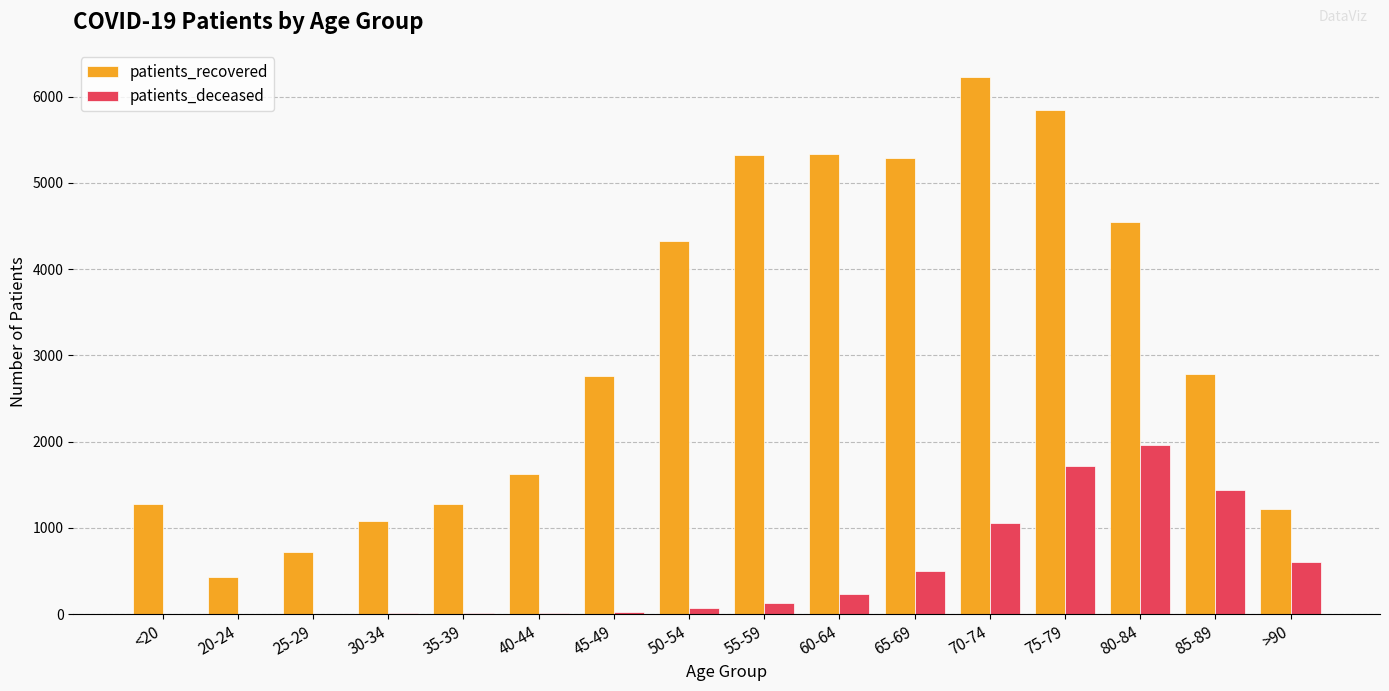

Which series has the largest total across all categories?

patients_recovered